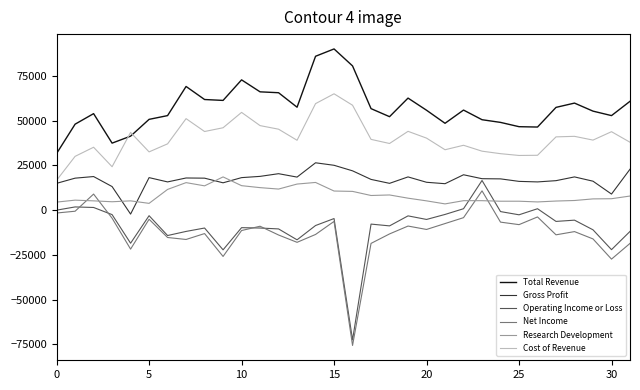

True or false: Net Income has more than 1 points higher than both neighbors.

True